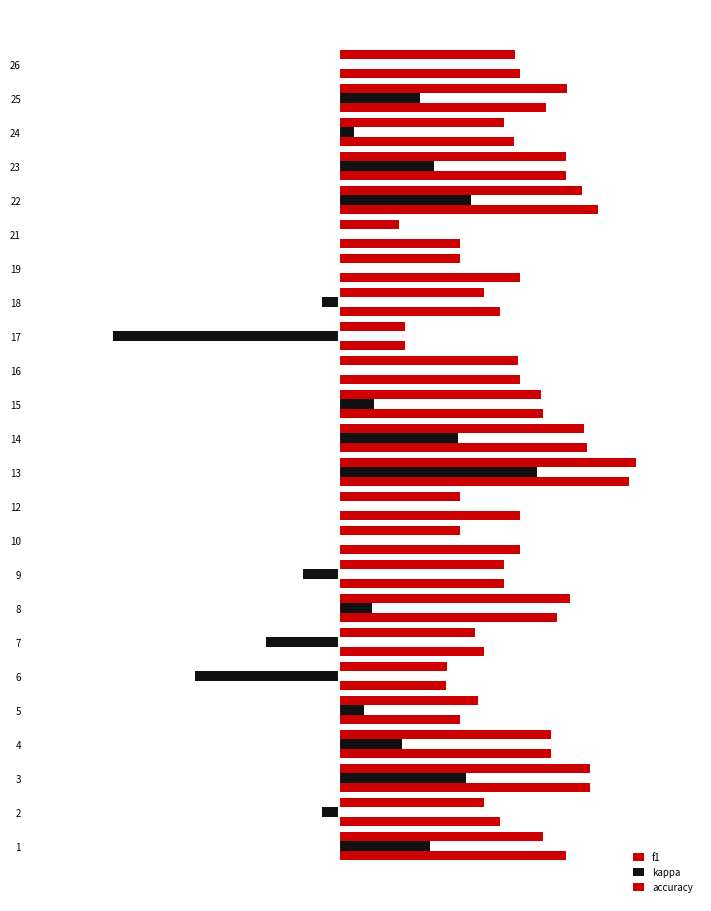

Which series has the largest range (max minus min)?

kappa